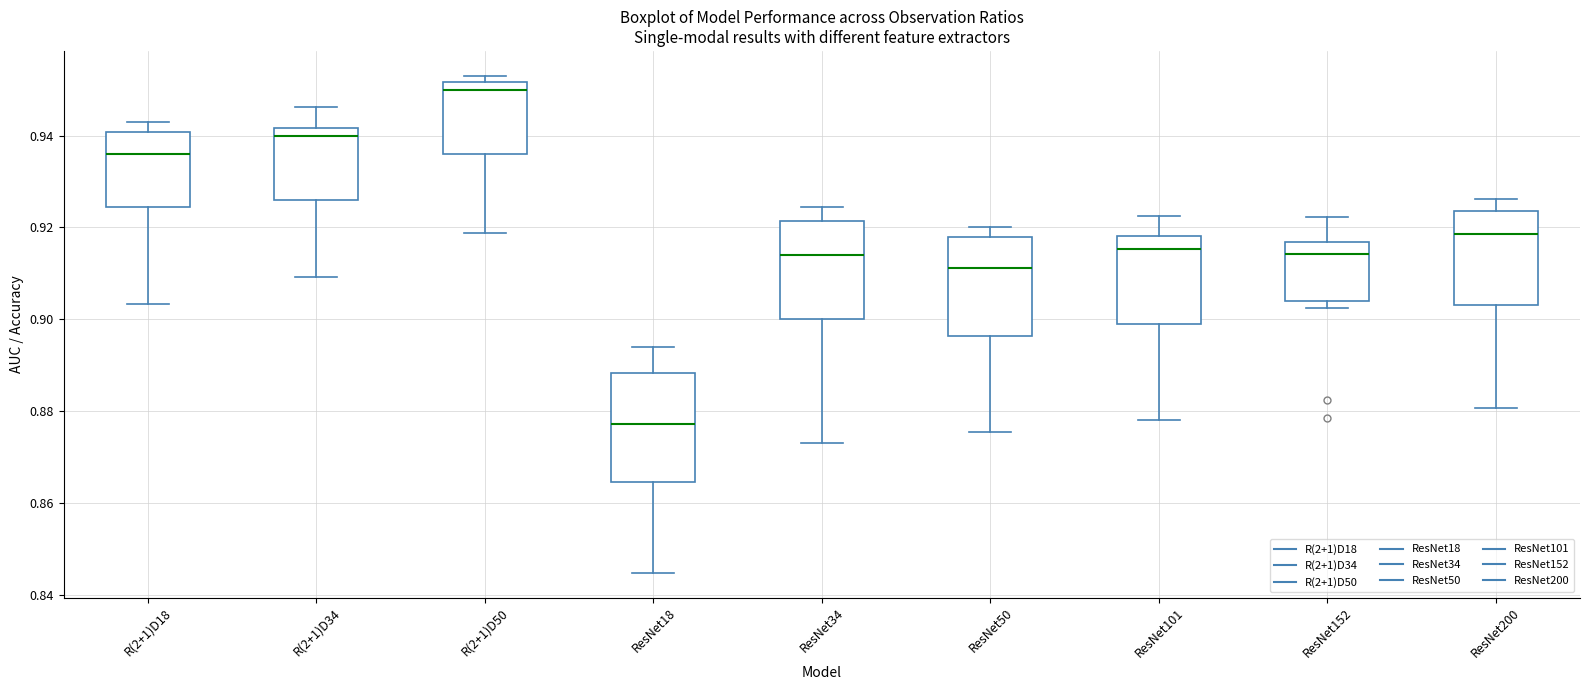

Which box's median line is the lowest?

ResNet18